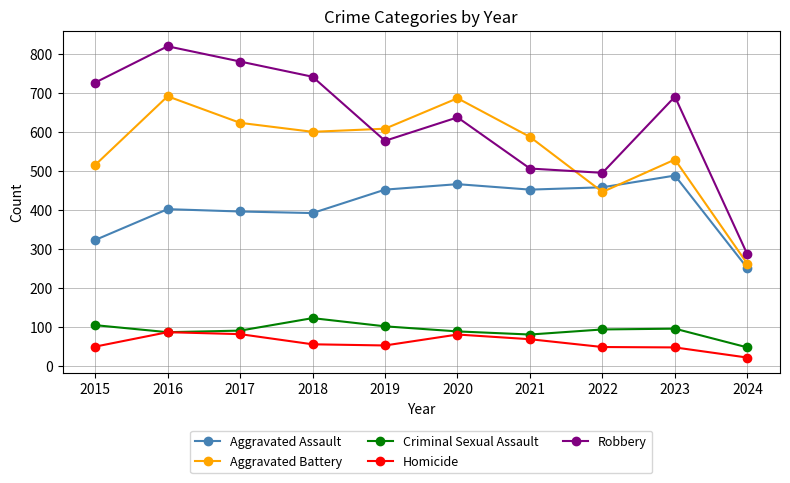

What is the total value across all series at 2022?

1542